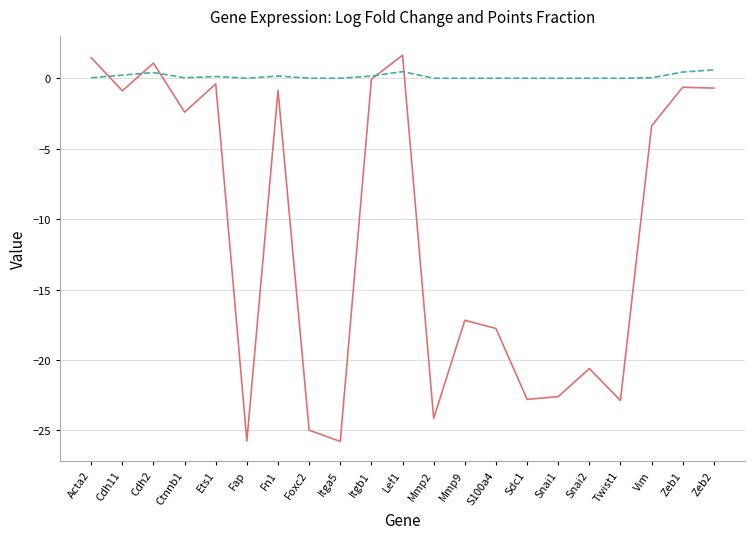

Does the chart display data point markers on the line(s)?

No